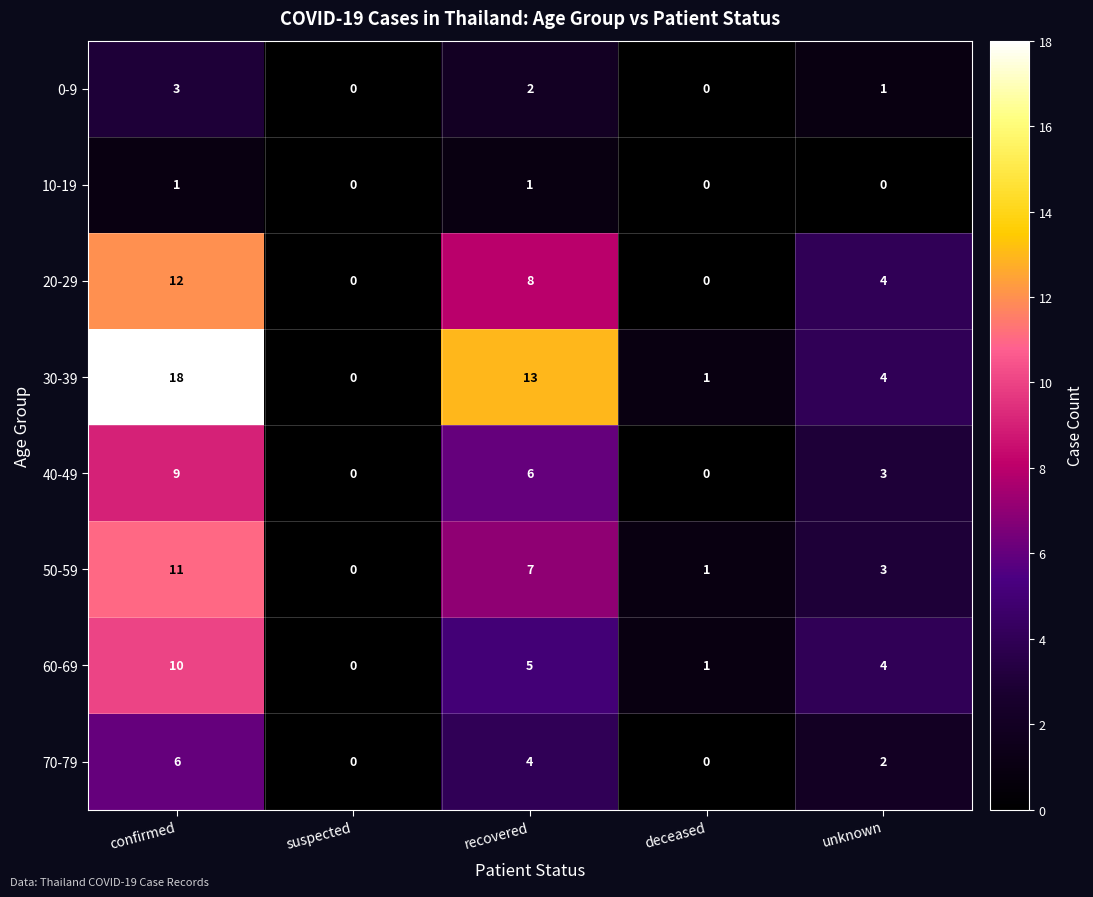

What is the difference between the maximum and minimum values in the 20-29 series?

12